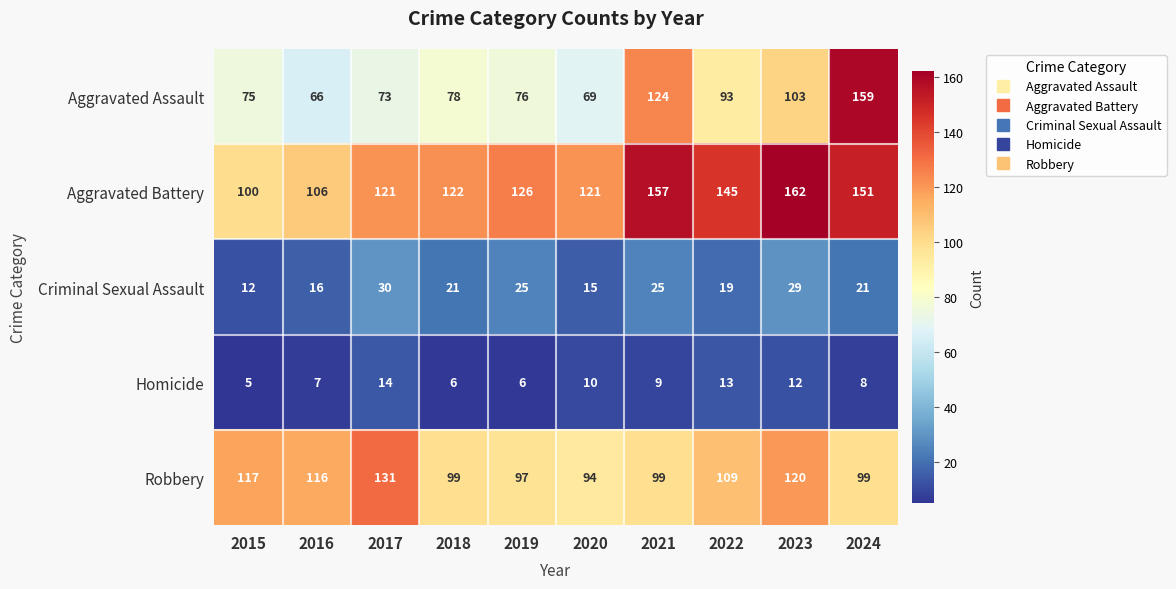

At which category is the sum across all series the highest?

2024